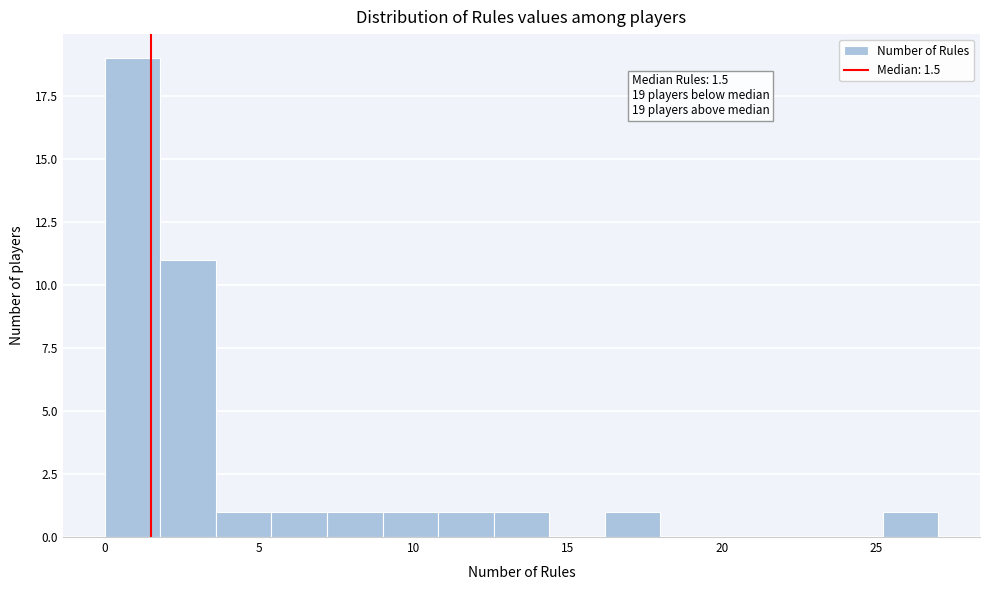

Around what value on the x-axis is the tallest bar? Give the approximate position of its centre, as read against the axis.

1.0